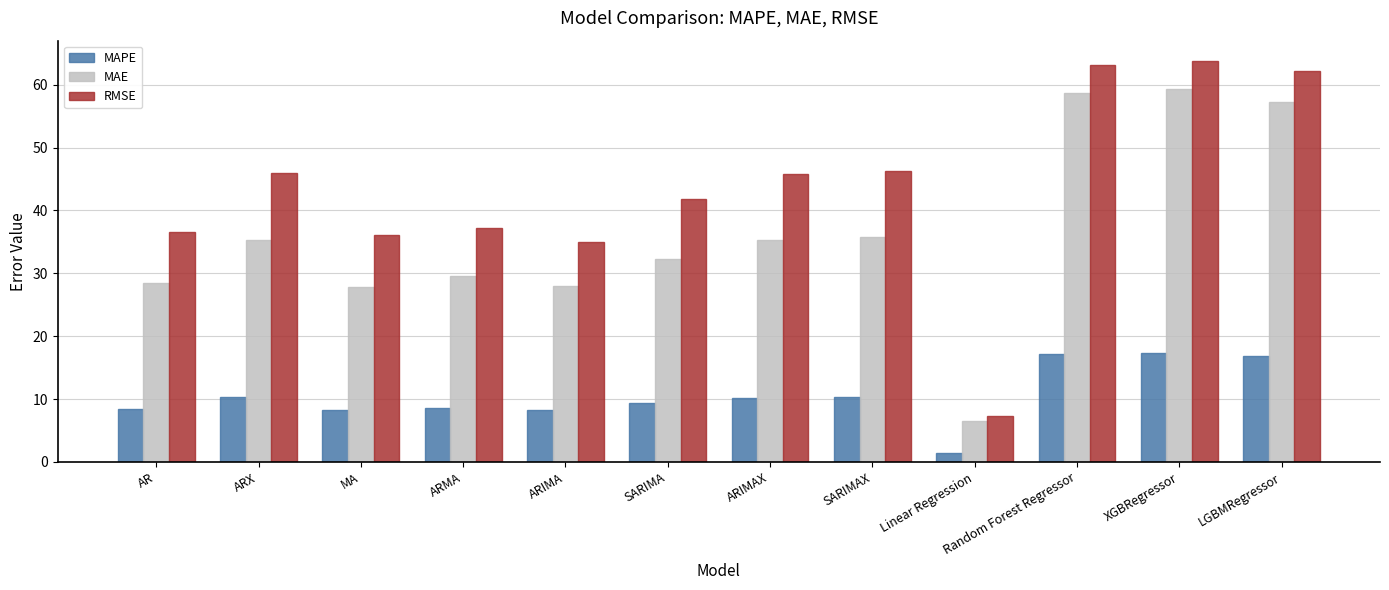

At which label does MAE first exceed 35?

ARX